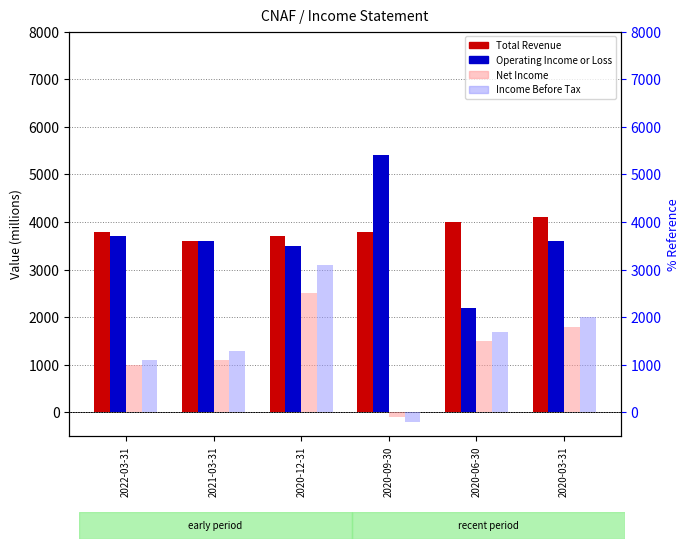

Where is Total Revenue nearest to the value 3850?

2022-03-31